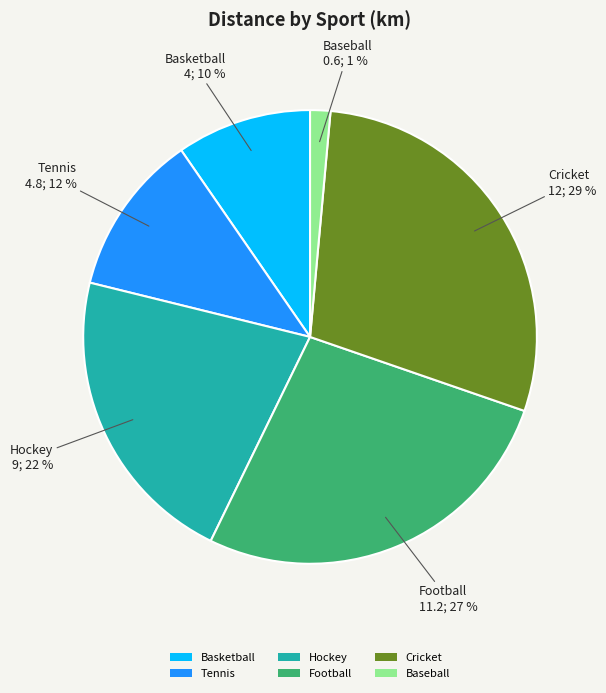

What is the largest slice in the pie chart?

Cricket